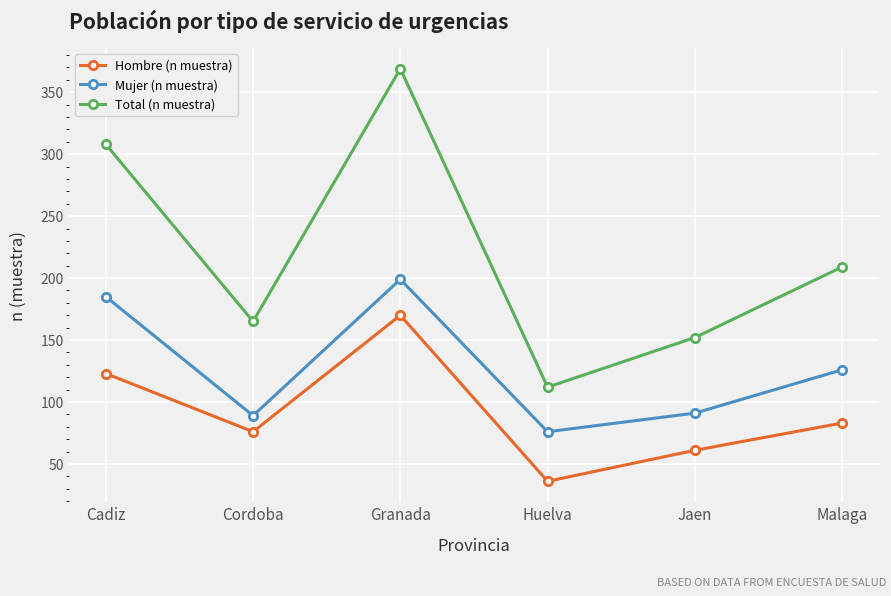

At which category is the sum across all series the highest?

Granada